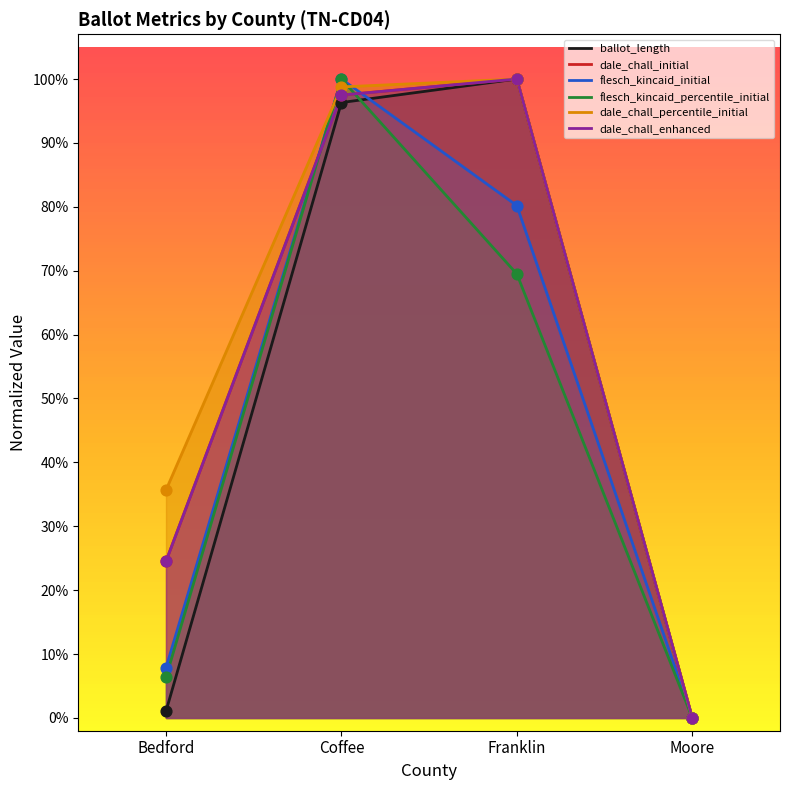

Which series reaches the minimum Y coordinate?

ballot_length